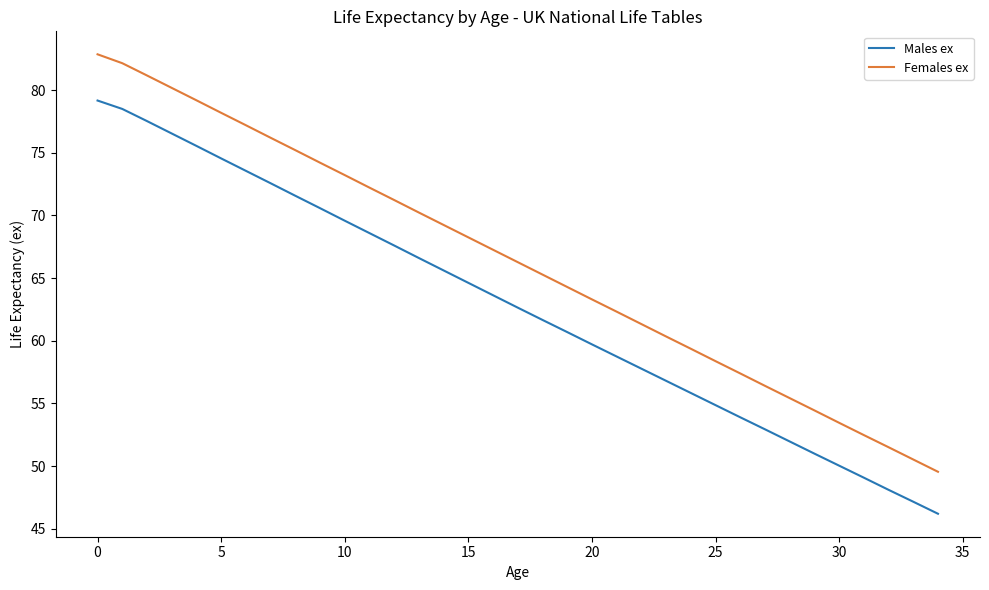

At how many categories does at least one series exceed 48?

35